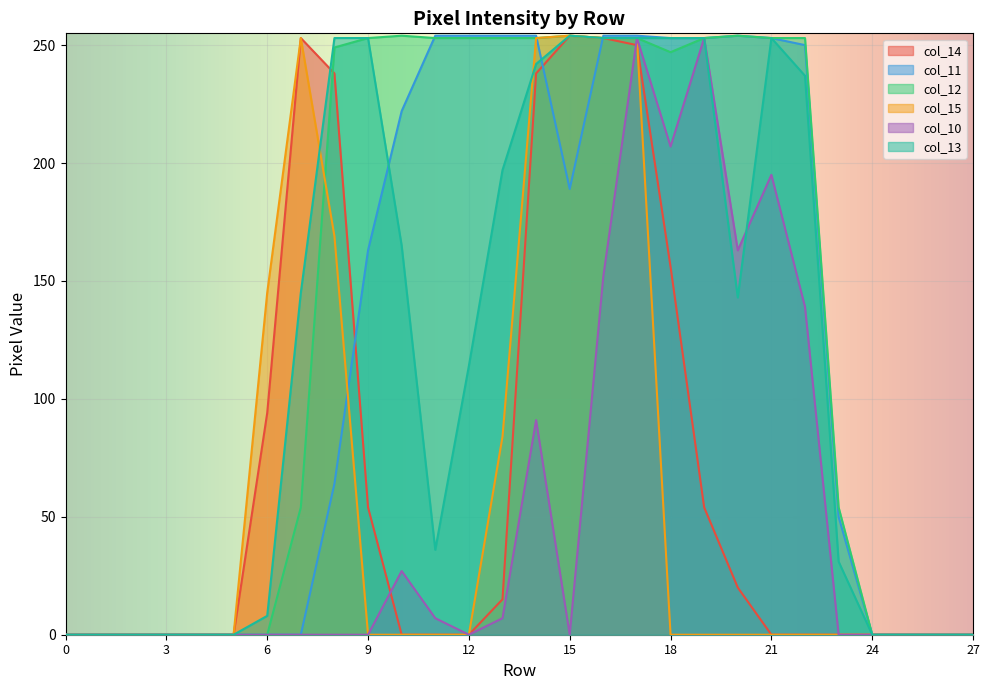

Count the number of data series in this chart.

6